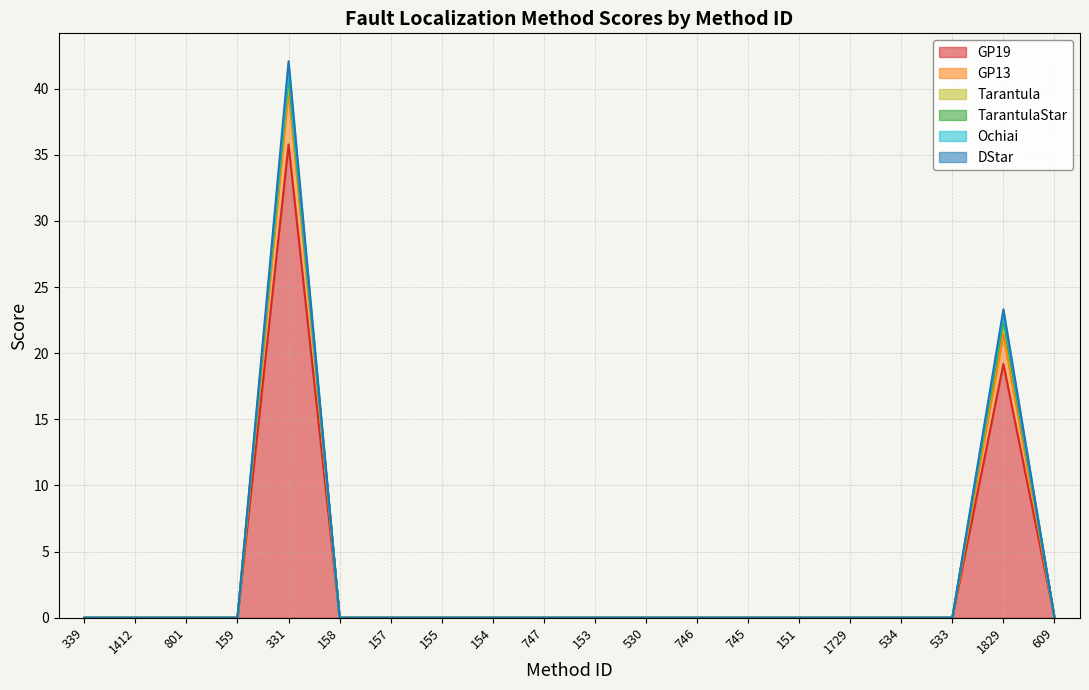

At which category does the chart reach its minimum across all series?

339